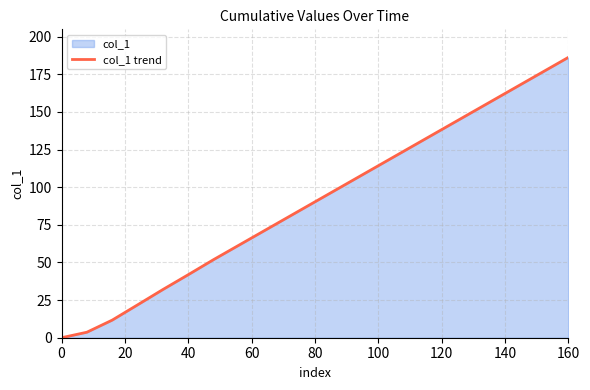

True or false: the data shows 41.9 at 40.

True